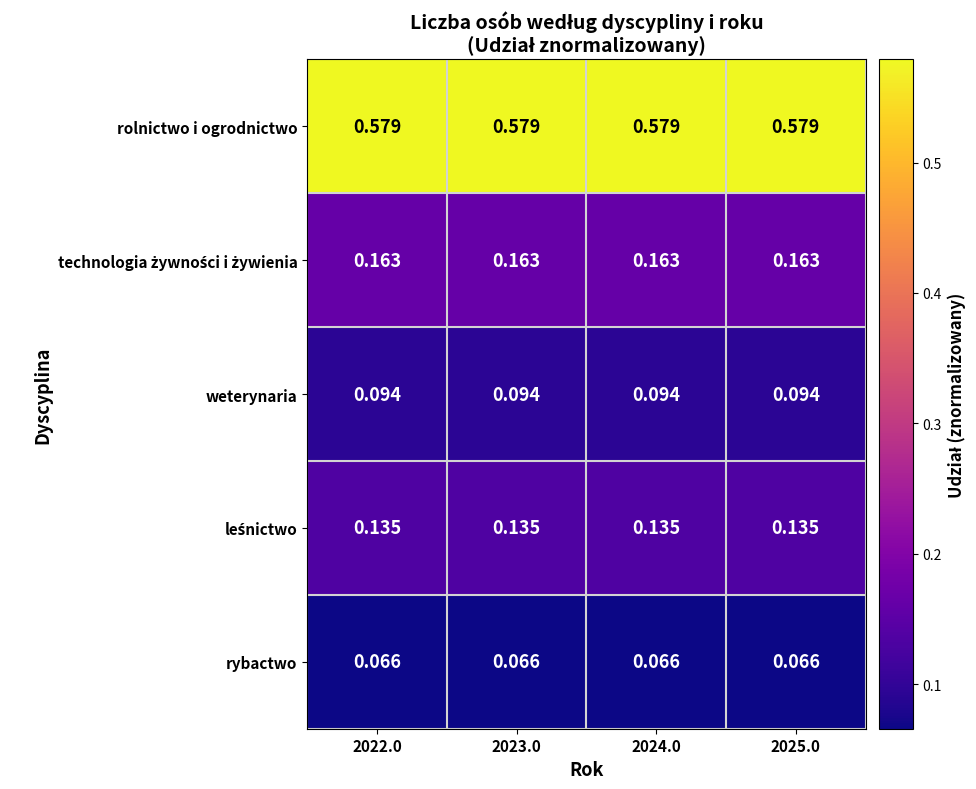

Which series has the largest total across all categories?

rolnictwo i ogrodnictwo